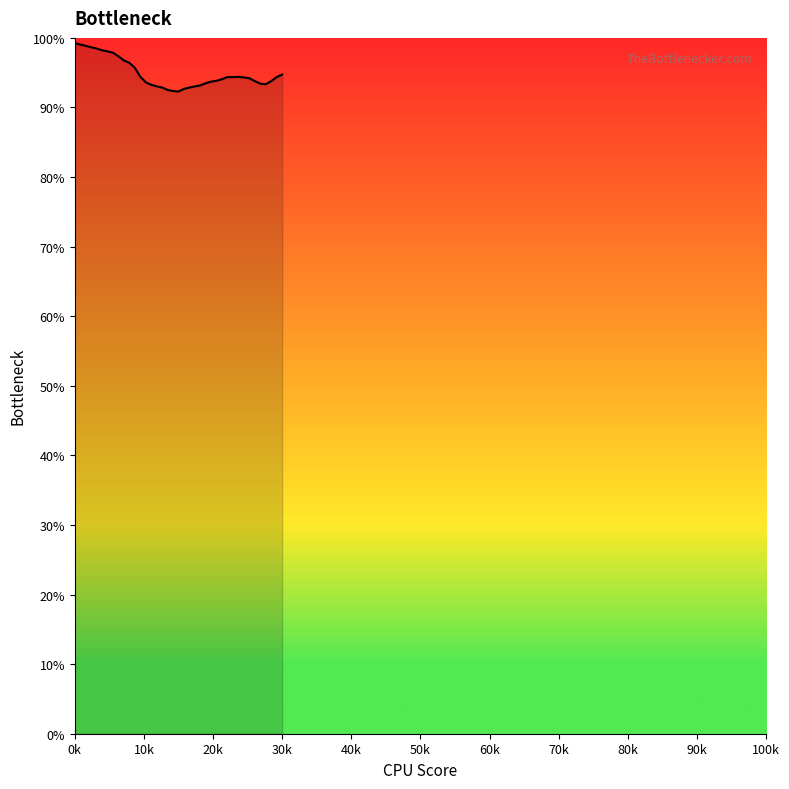

What is the minimum value shown in the chart?

92.3